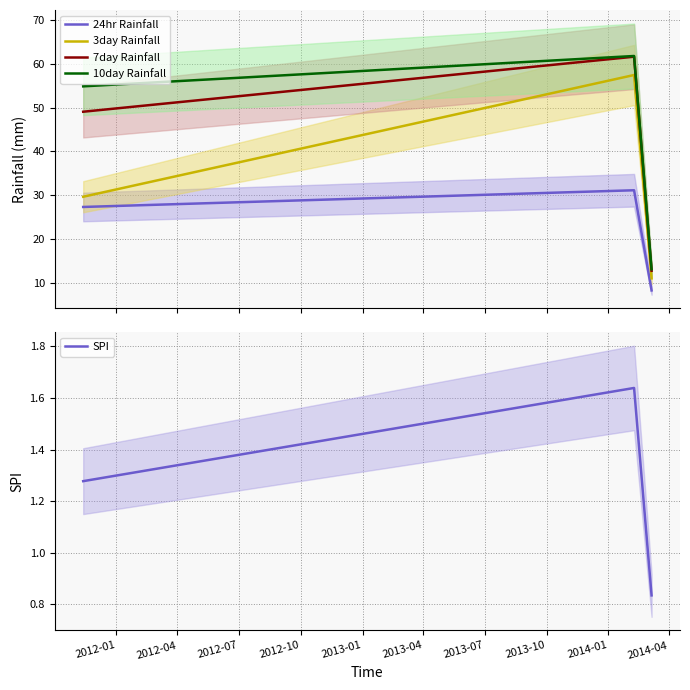

How many values in the SPI series are below 1?

1